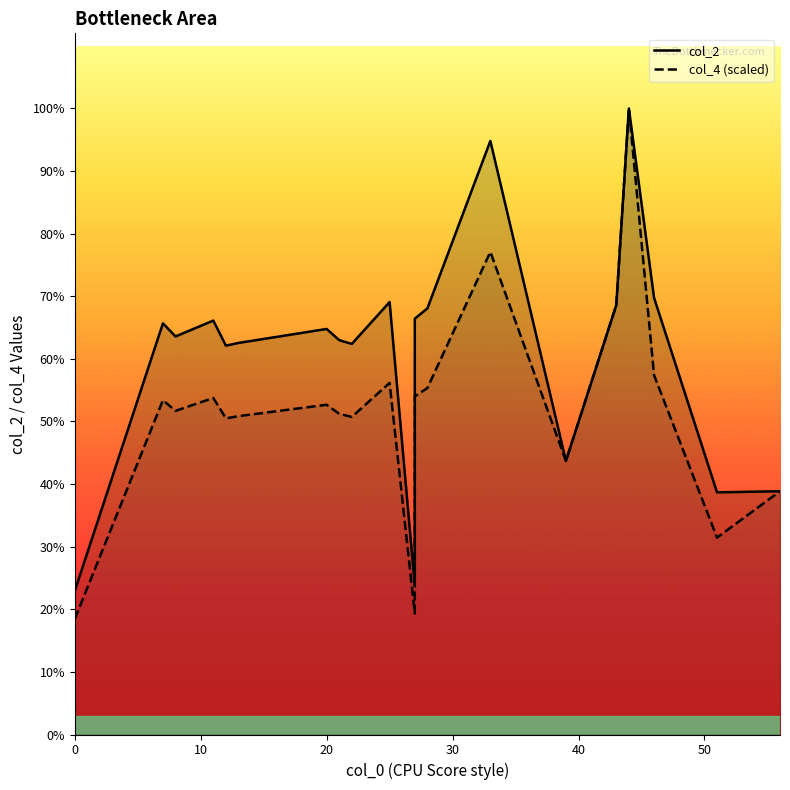

How many series are shown in this chart?

2